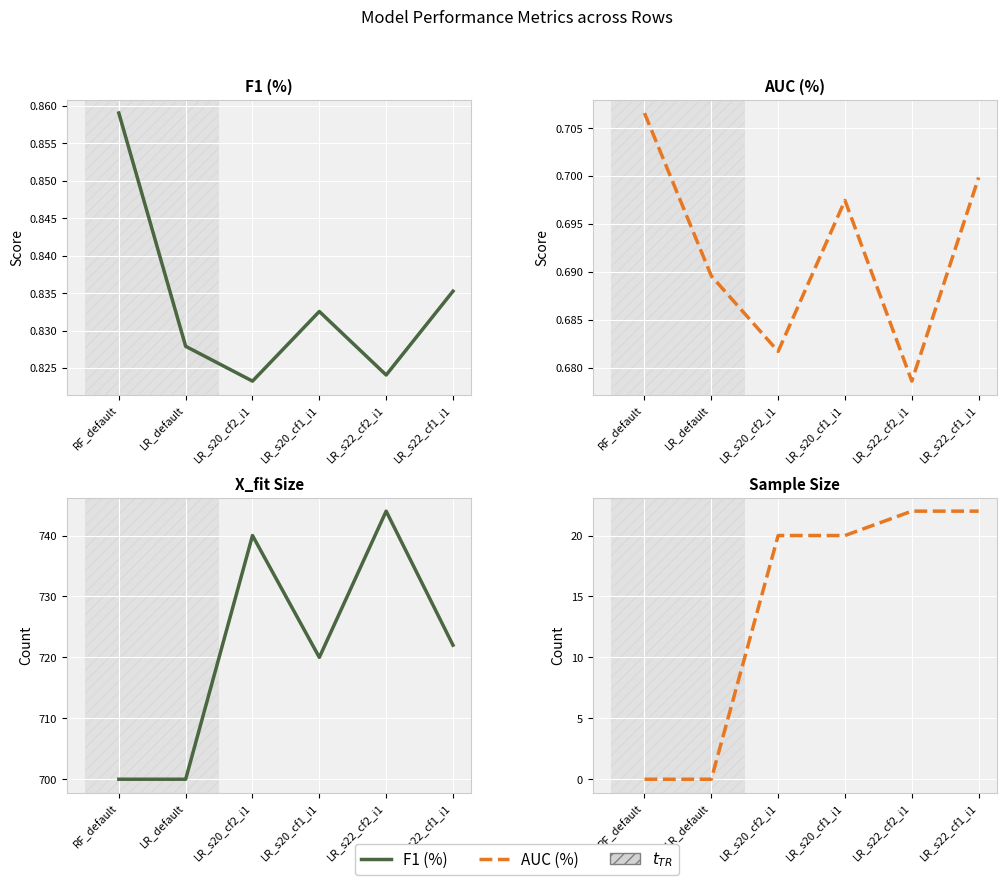

How many data points in X_fit Size are above 722?

2